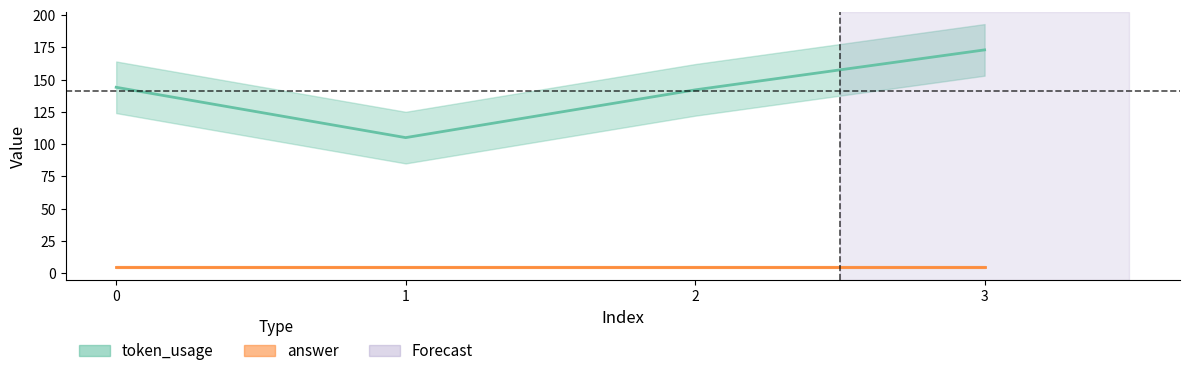

Rank the categories by value from highest to lowest.

3, 0, 2, 1